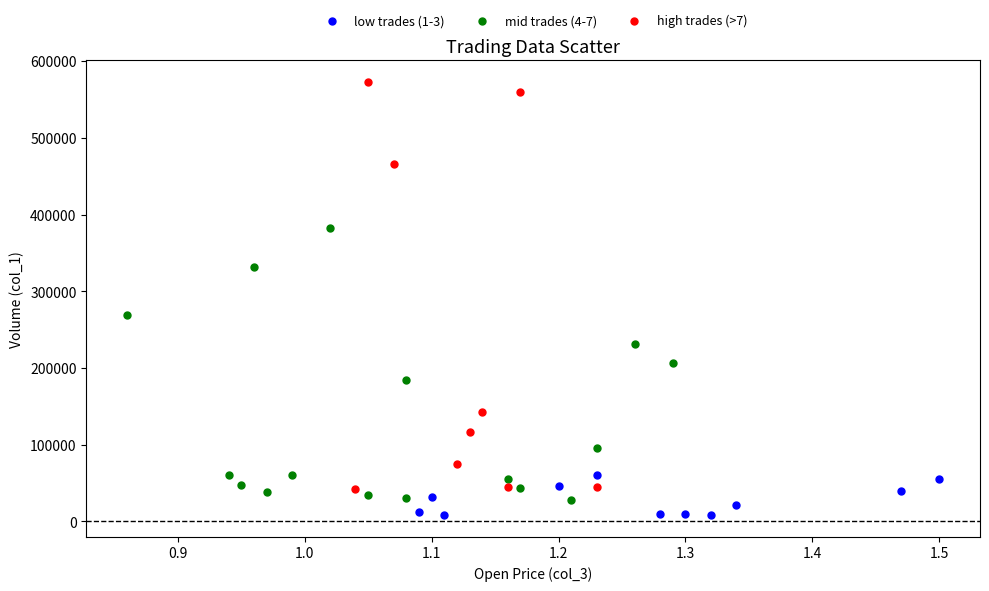

Which series reaches the maximum Y coordinate?

high trades (>7)